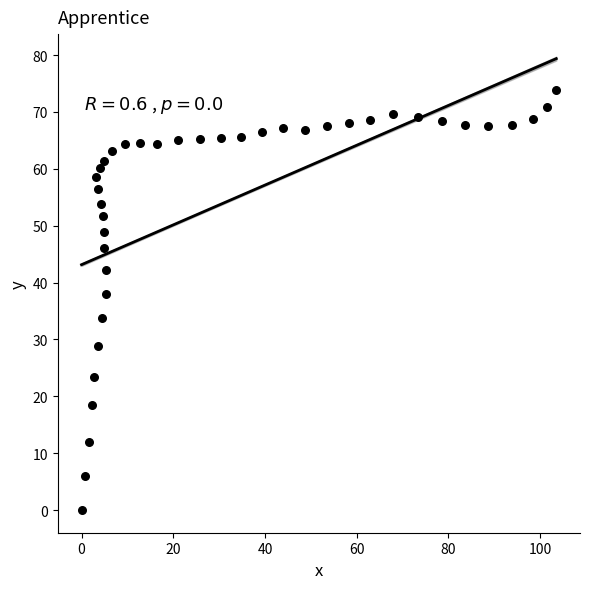

What is the range of X values (max minus min)?

103.5